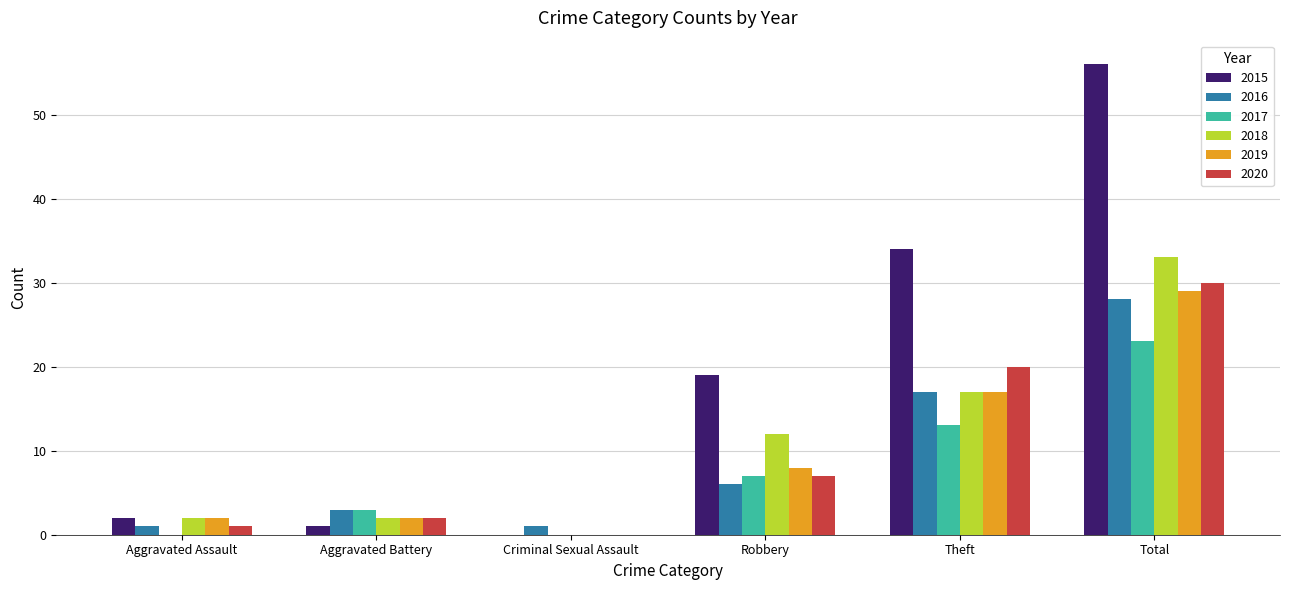

What is the maximum value shown in the chart?

56